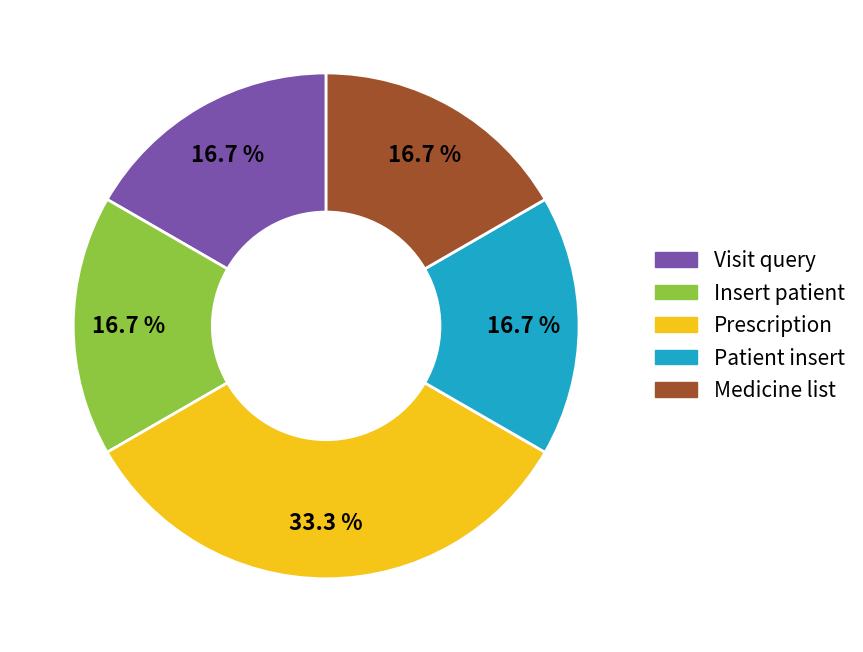

What is the largest slice in the pie chart?

Prescription